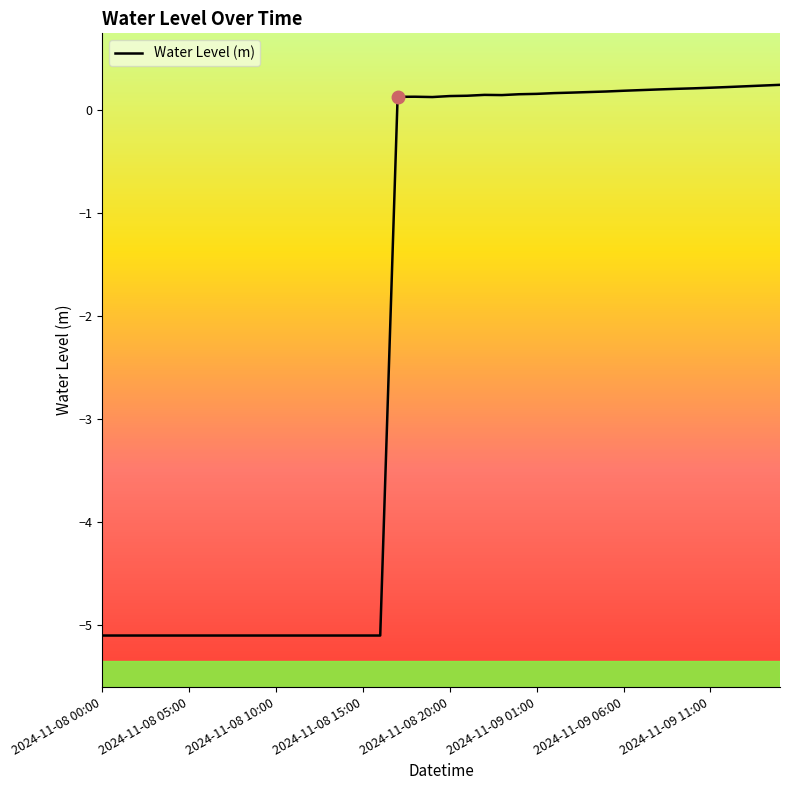

What is the minimum value shown in the chart?

-5.1